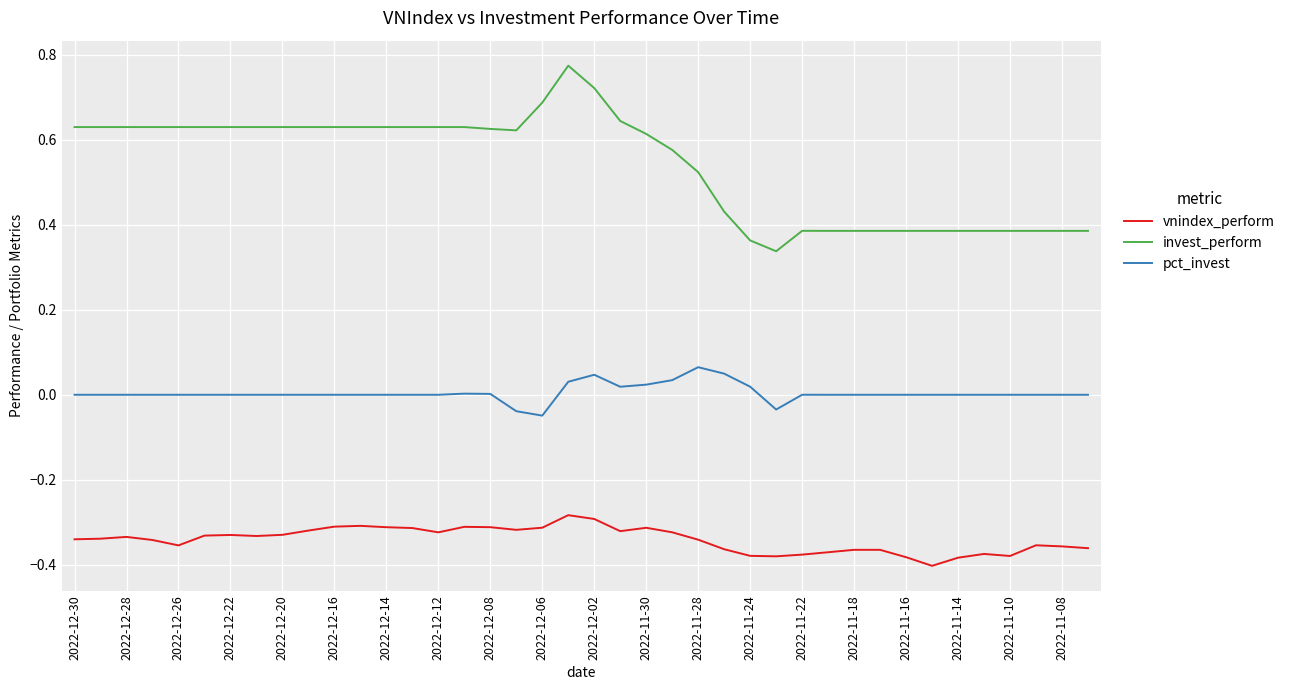

What is the sum of all vnindex_perform values?

-13.6